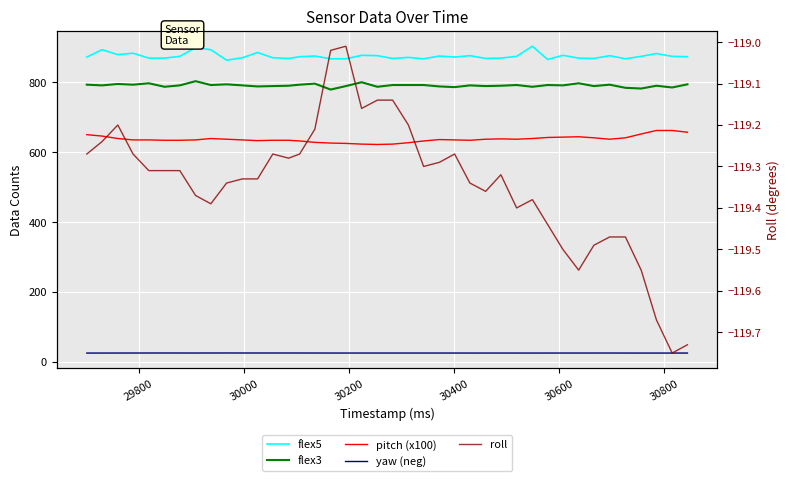

What is the value of the flex5 point at the 14th from the left?

868.0